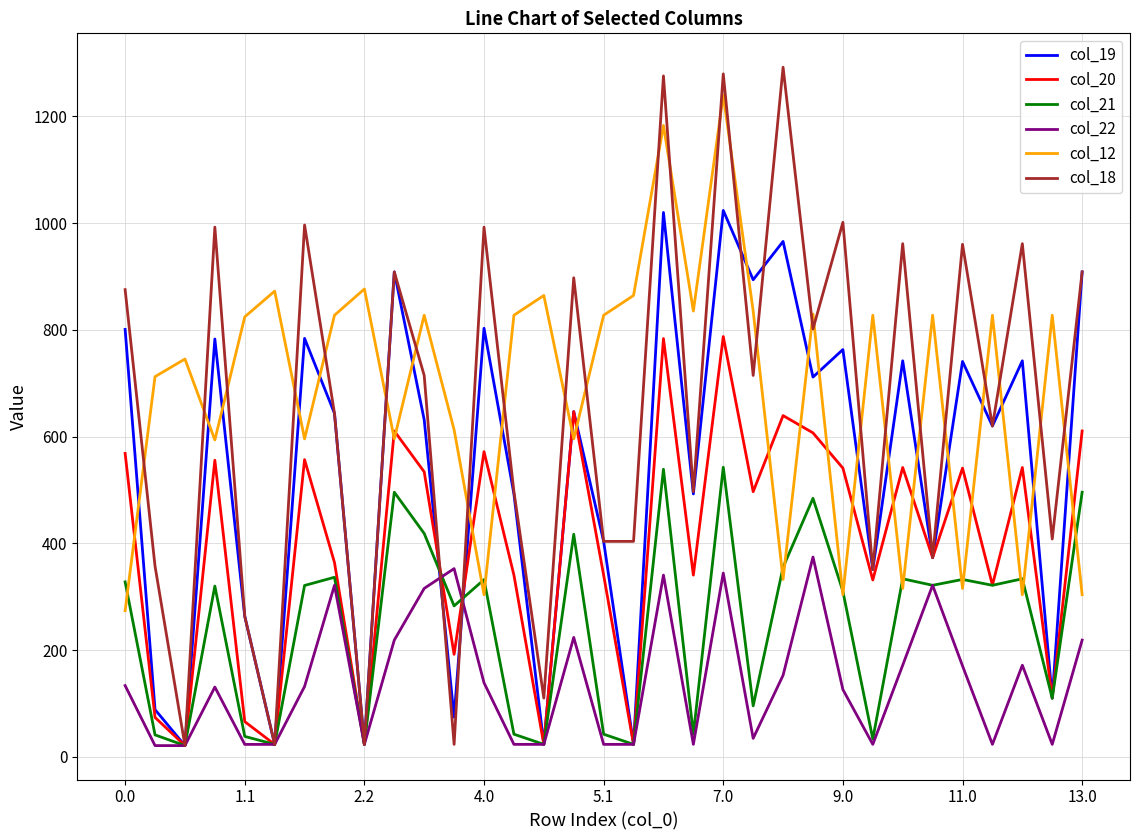

True or false: col_19 and col_12 cross at least once.

True